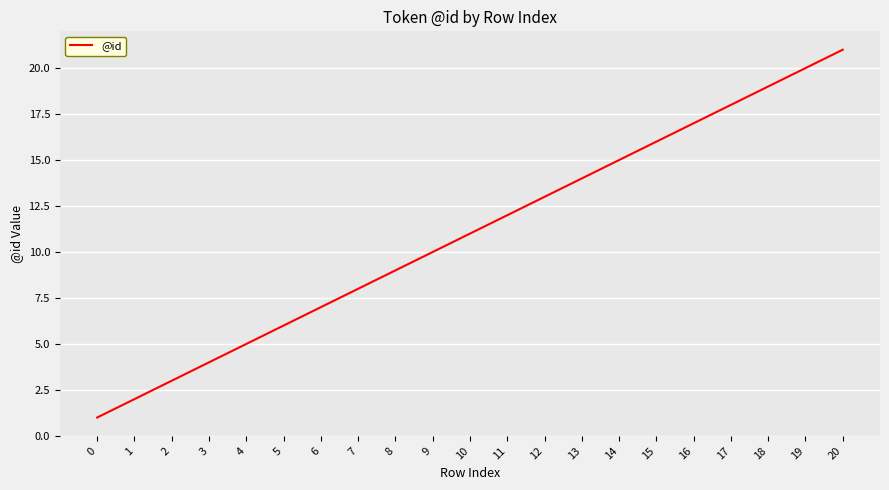

List the labels in order of value, smallest first.

0, 1, 2, 3, 4, 5, 6, 7, 8, 9, 10, 11, 12, 13, 14, 15, 16, 17, 18, 19, 20